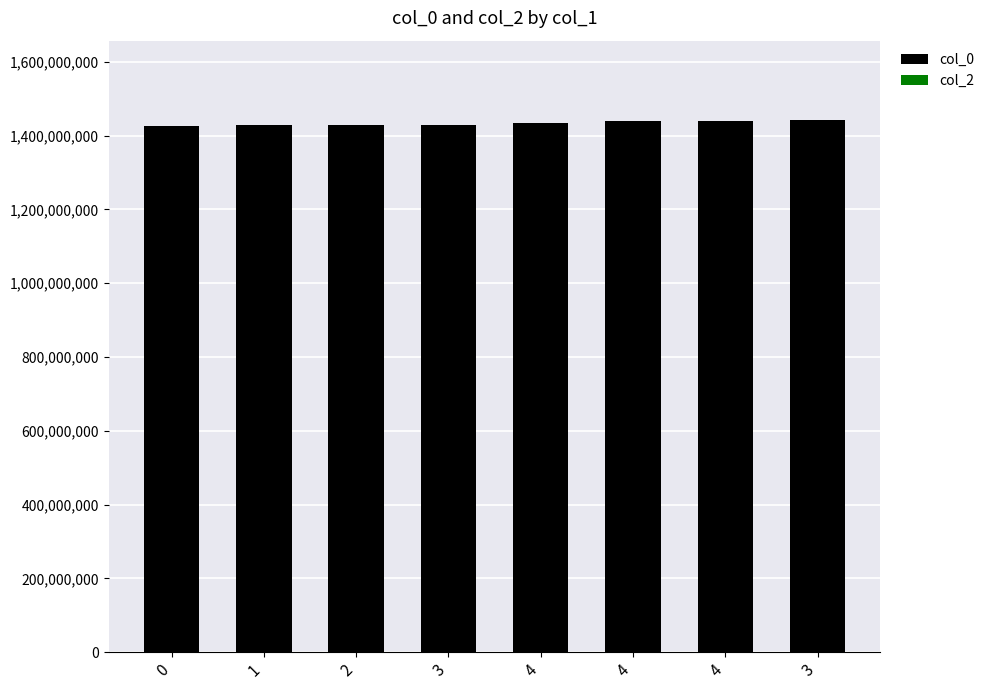

Are the bars grouped side by side (vs. stacked)?

No